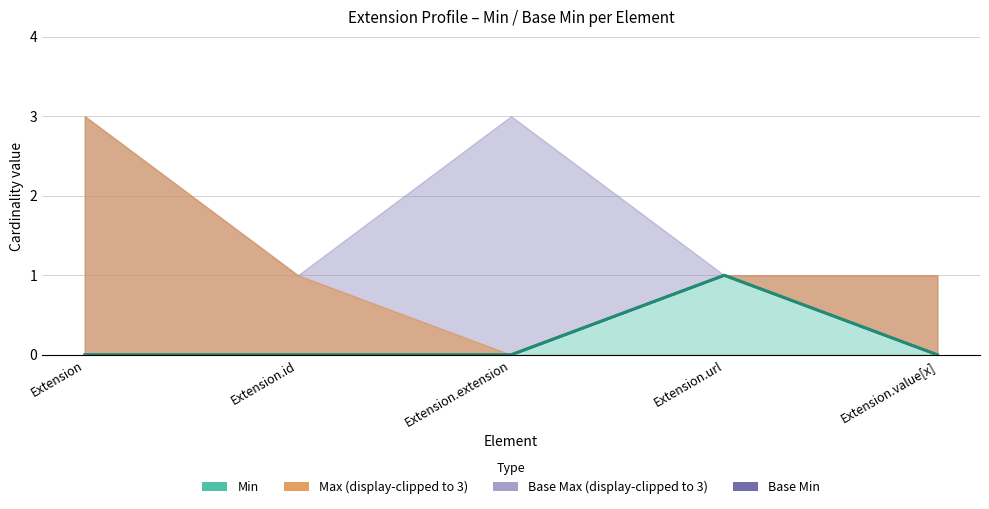

True or false: Base Min and Min (line) intersect in this chart.

False